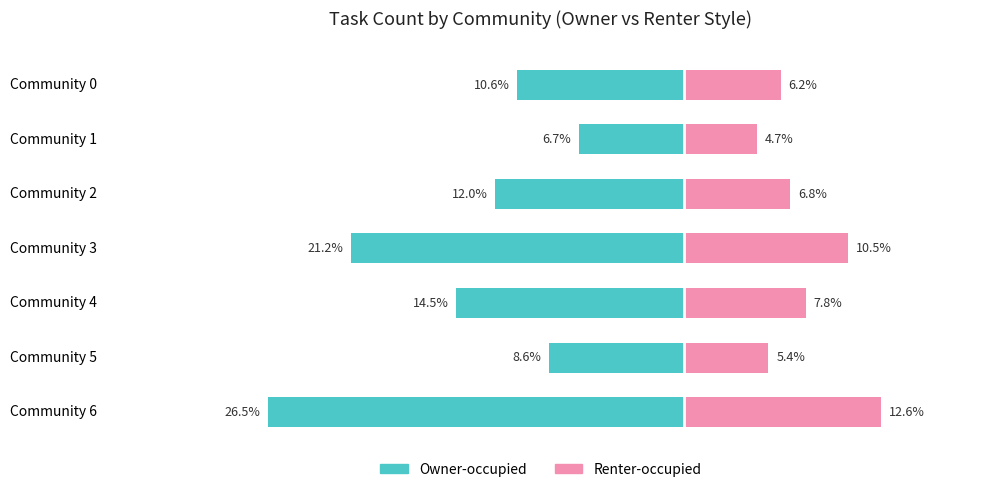

How many series are shown in this chart?

2